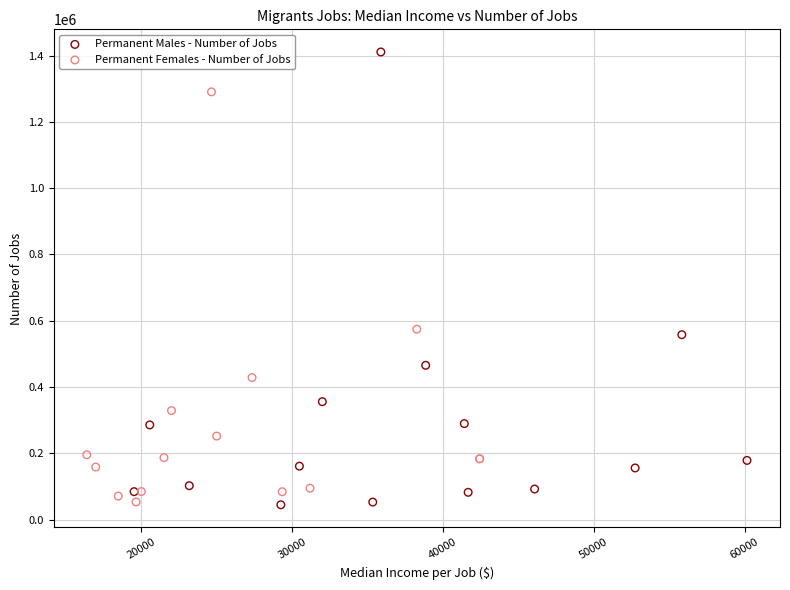

Which series has the largest Y range (max minus min)?

Permanent Males - Number of Jobs